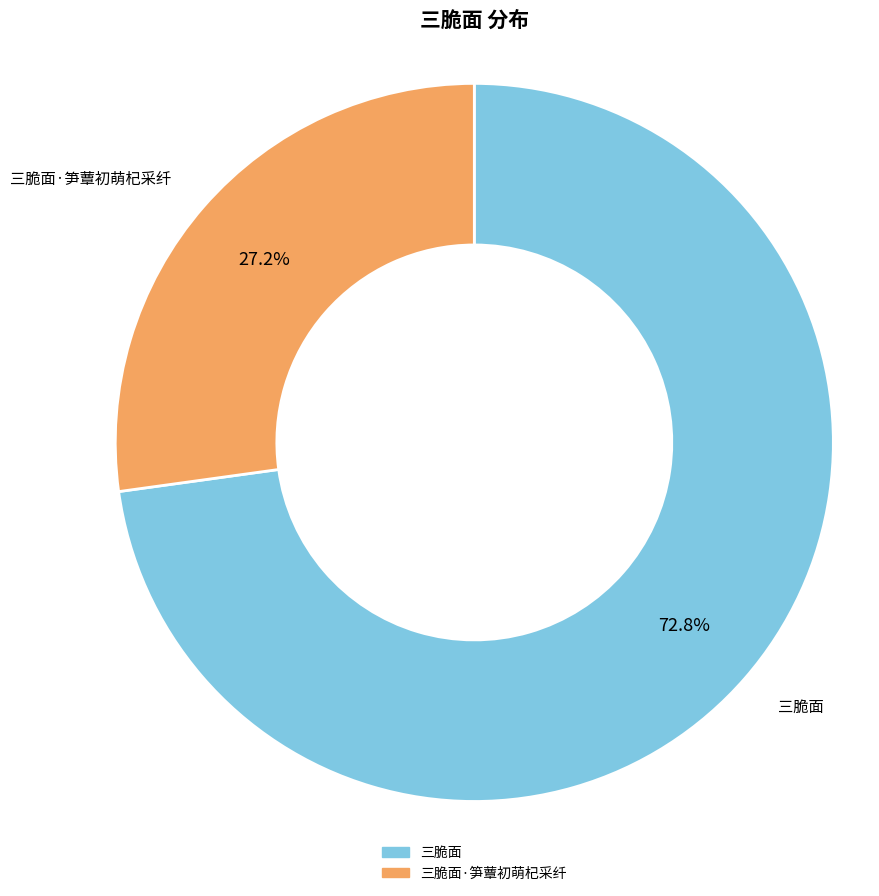

Does any single category account for the majority?

Yes